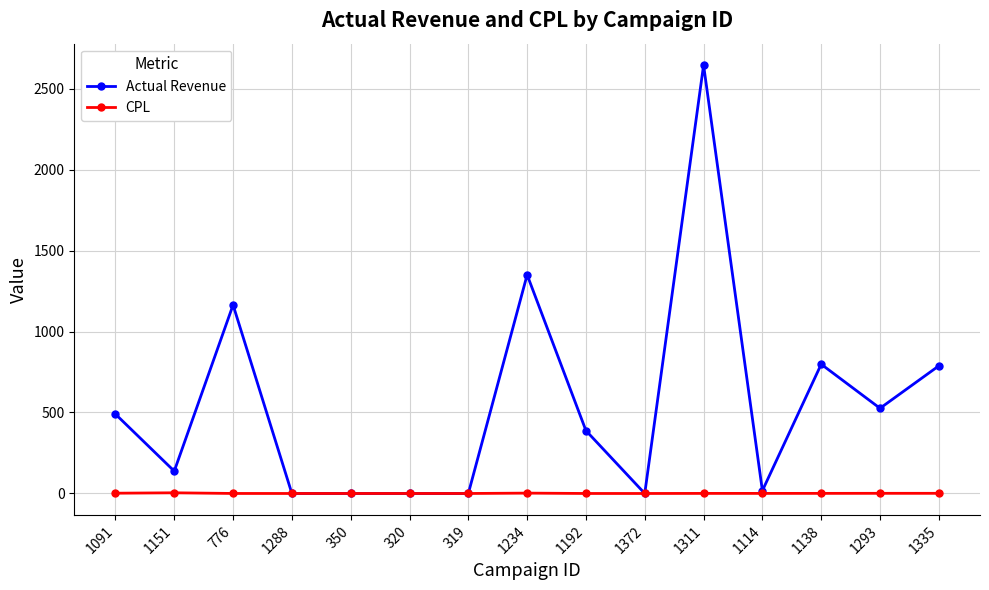

What is the label of the 12th point from the right?

1288